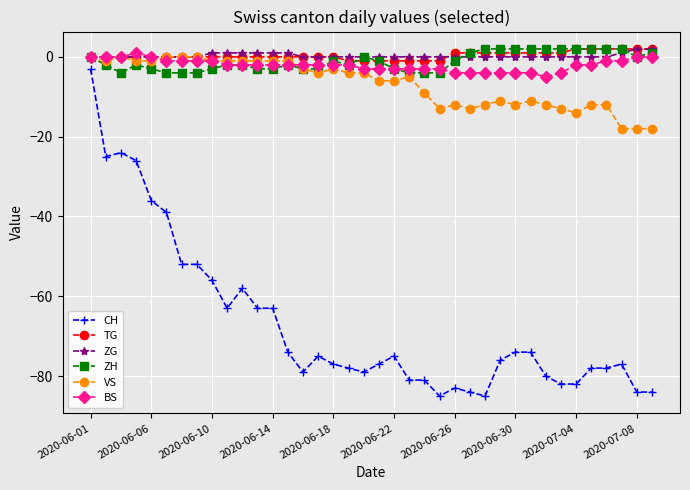

True or false: CH and BS cross at least once.

False